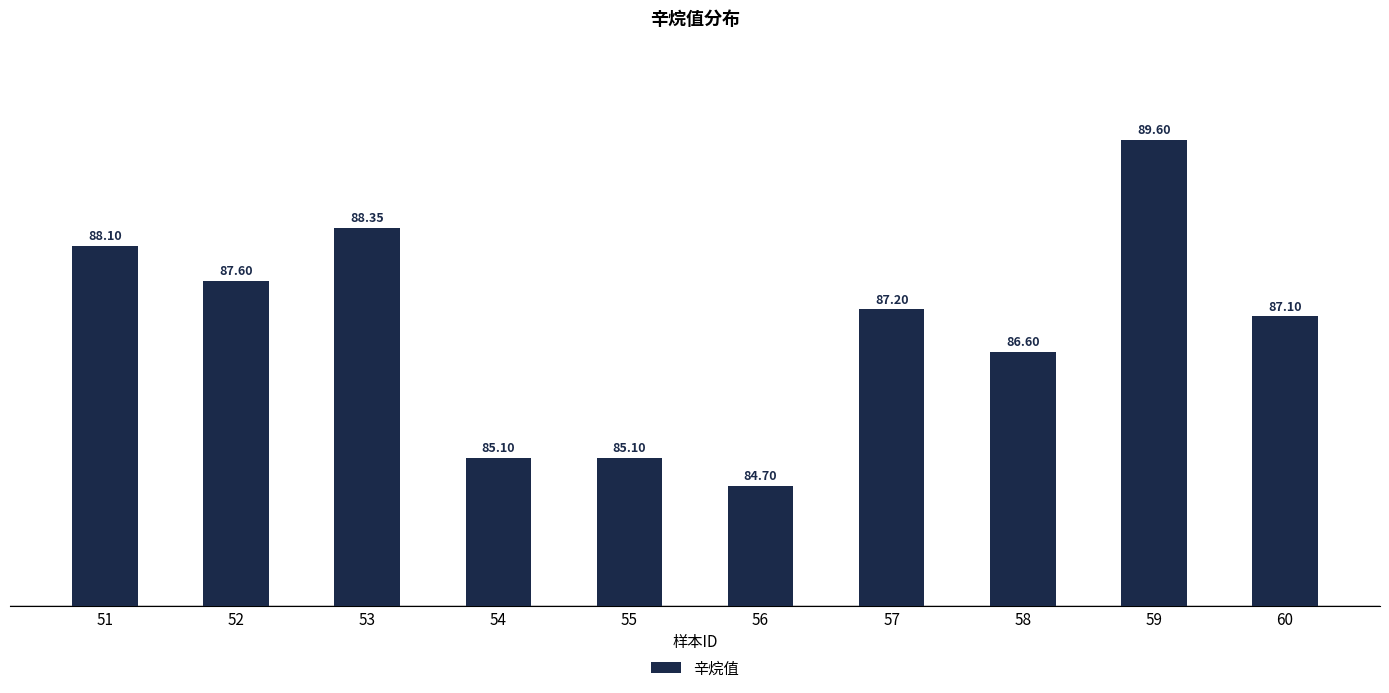

The value at 55 is 25.6. True or false?

False